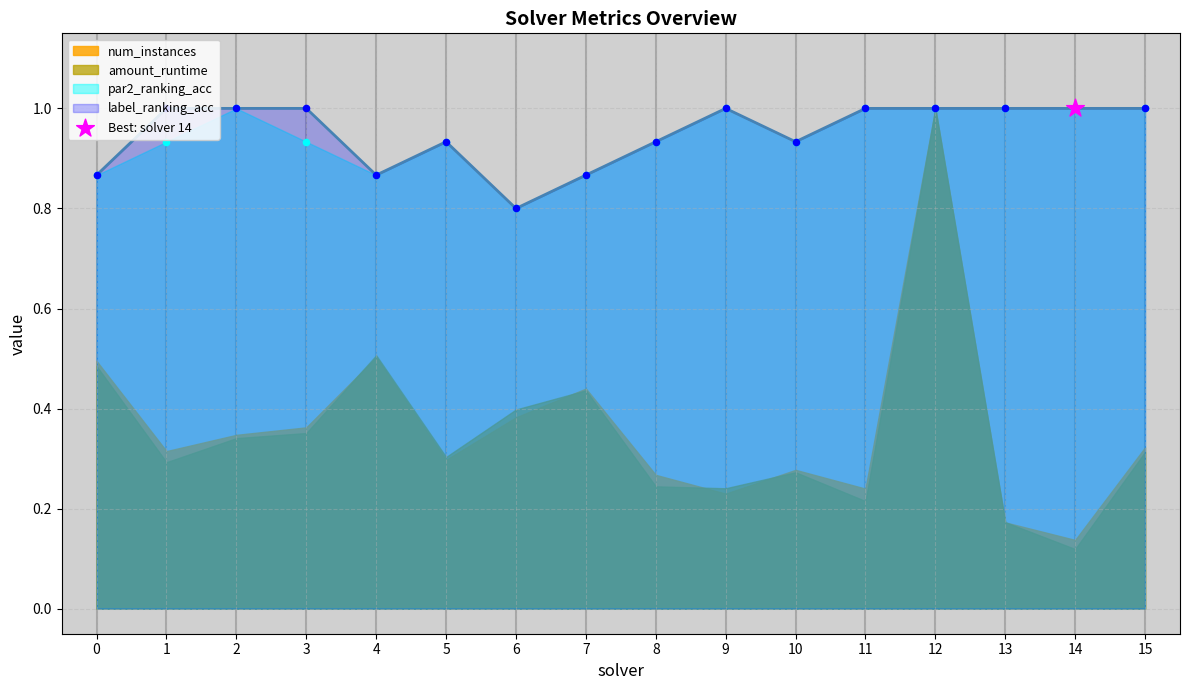

Is the value of par2_ranking_acc at 6 greater than the value of label_ranking_acc at 1?

No